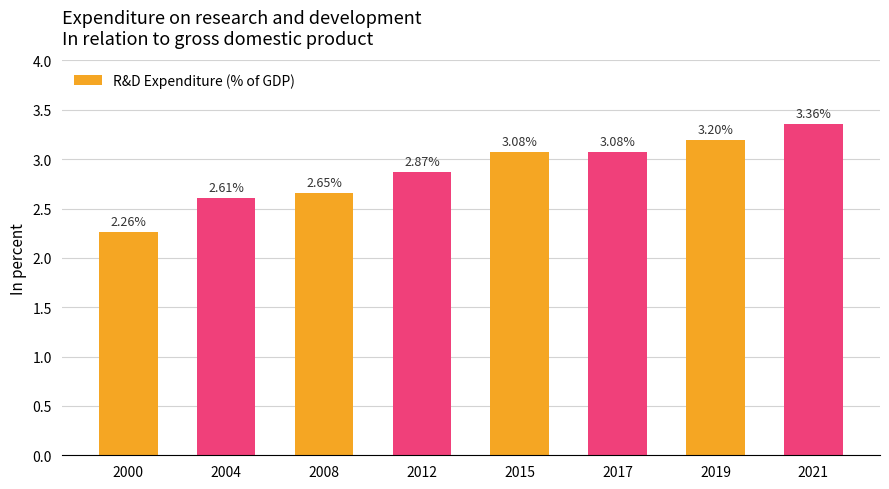

What is the ratio of the value at 2000 to the value at 2012?

0.8